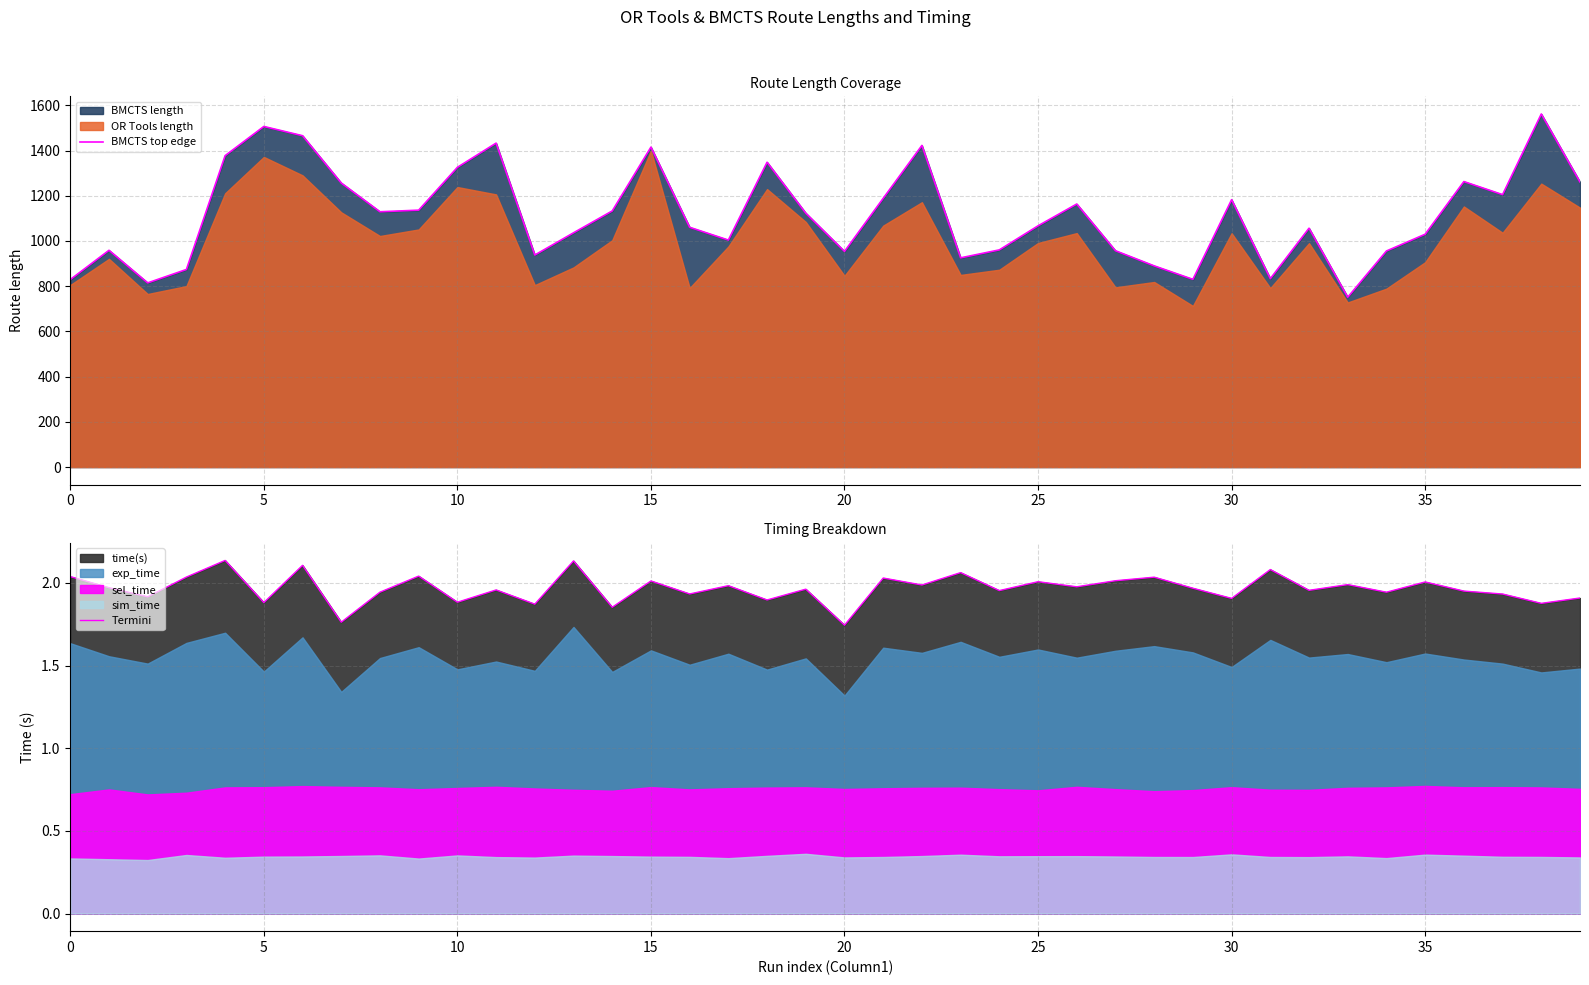

The Termini series shows 1.9 at 30. True or false?

True